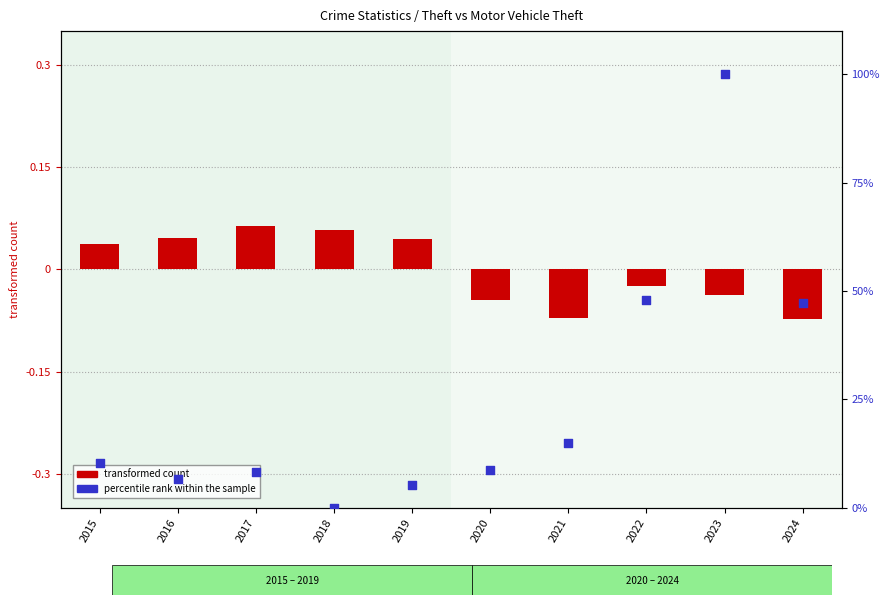

Which series has the widest spread of Y values?

percentile rank within the sample